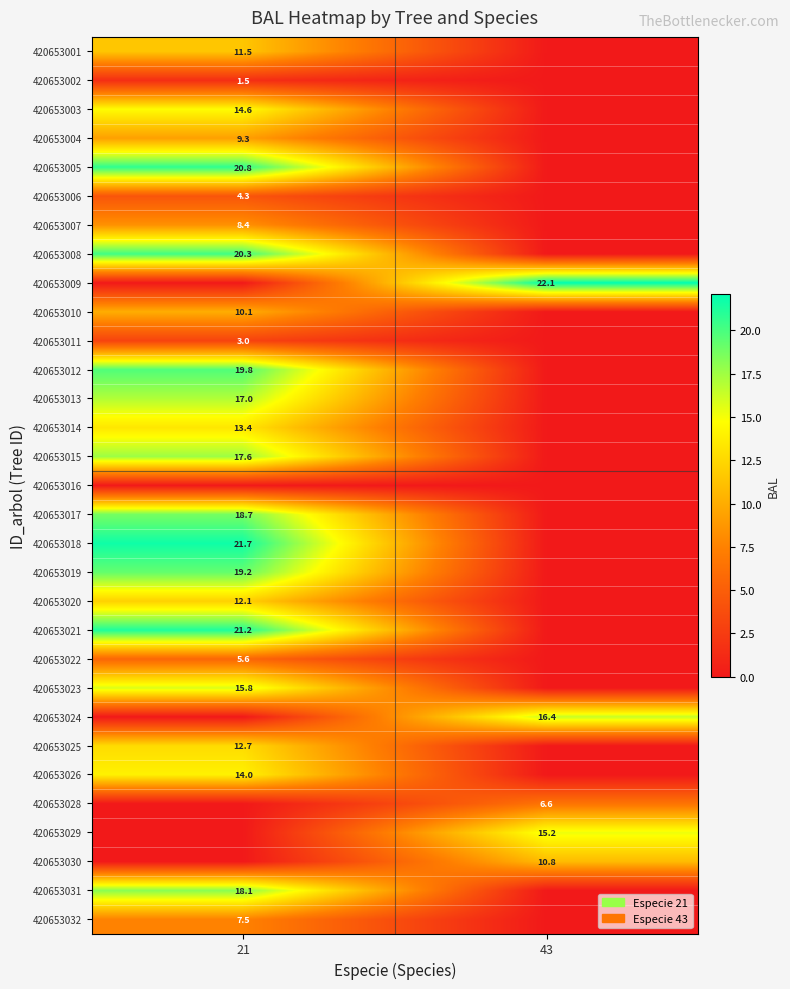

True or false: 420653002 has a value of 1.5 at 21.

True